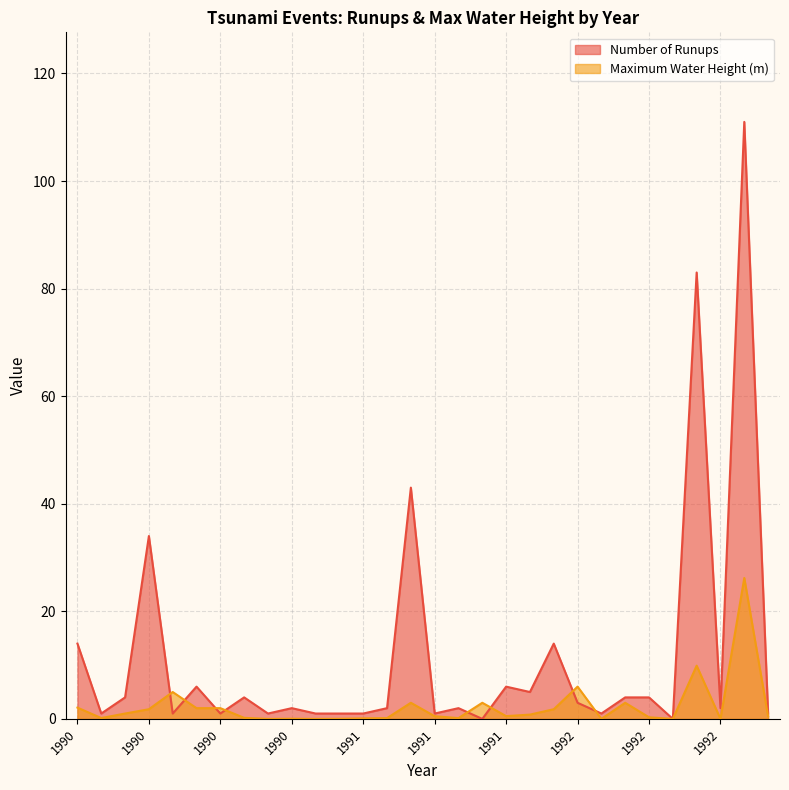

Reading left to right, transcribe all the data shown in this chart.

Number of Runups: 14.0	1.0	4.0	34.0	1.0	6.0	1.0	4.0	1.0	2.0	1.0	1.0	1.0	2.0	43.0	1.0	2.0	0.0	6.0	5.0	14.0	3.0	1.0	4.0	4.0	0.0	83.0	2.0	111.0	1.0
Maximum Water Height (m): 2.1	0.2	1.0	1.8	5.0	2.0	2.0	0.2	0.0	0.0	0.0	0.0	0.1	0.1	3.0	0.5	0.1	3.0	0.5	0.8	1.8	6.0	0.0	3.0	0.3	0.0	9.9	0.0	26.2	0.5